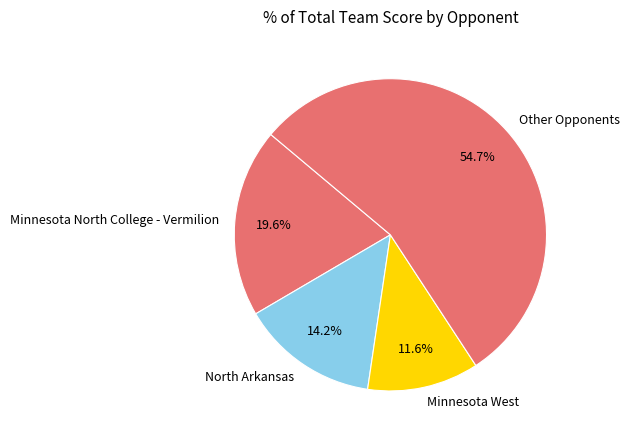

Rank the categories by value from highest to lowest.

Other Opponents, Minnesota North College - Vermilion, North Arkansas, Minnesota West